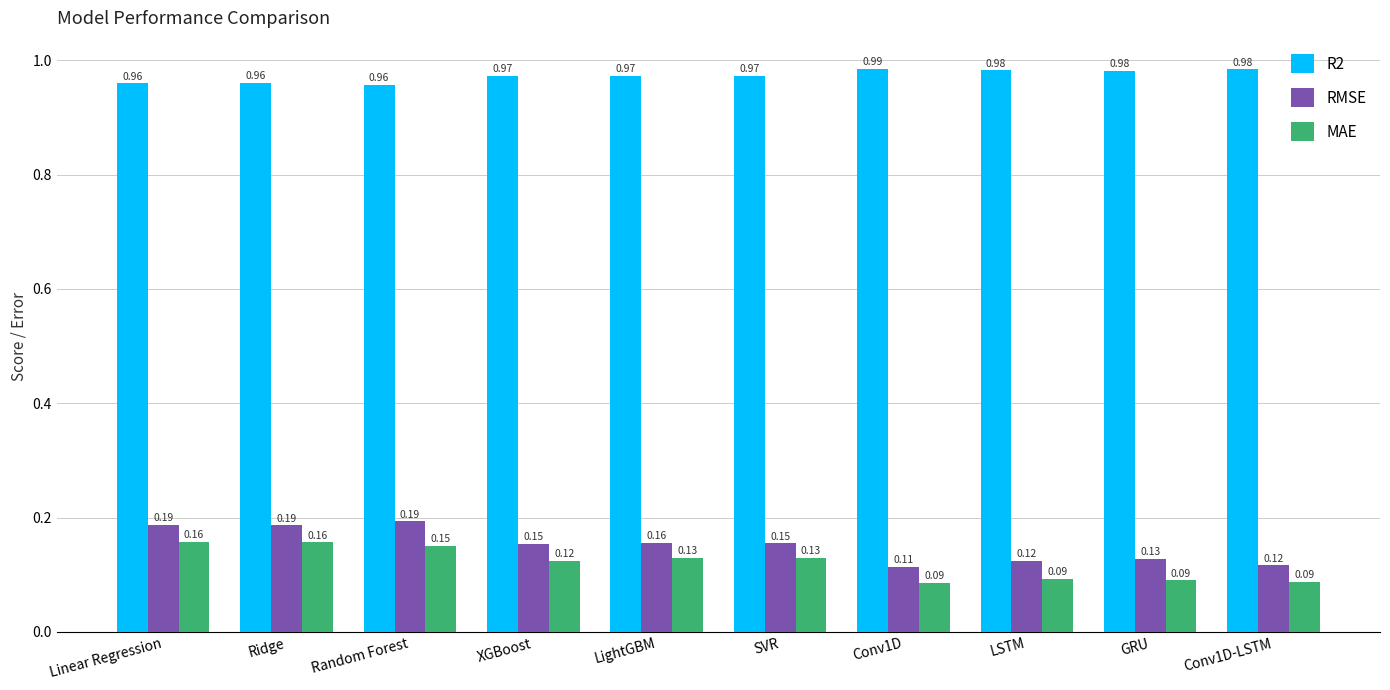

How many bars are there in total?

30